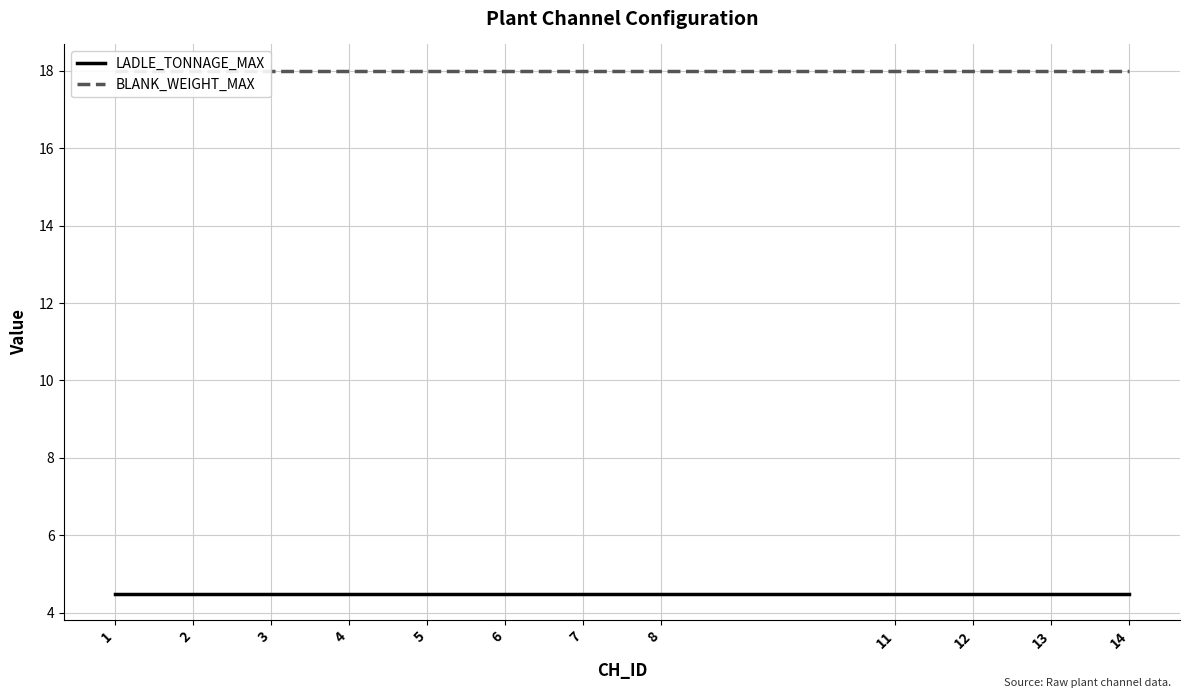

Reading right to left, transcribe all the data shown in this chart.

LADLE_TONNAGE_MAX: 4.5	4.5	4.5	4.5	4.5	4.5	4.5	4.5	4.5	4.5	4.5	4.5
BLANK_WEIGHT_MAX: 18.0	18.0	18.0	18.0	18.0	18.0	18.0	18.0	18.0	18.0	18.0	18.0